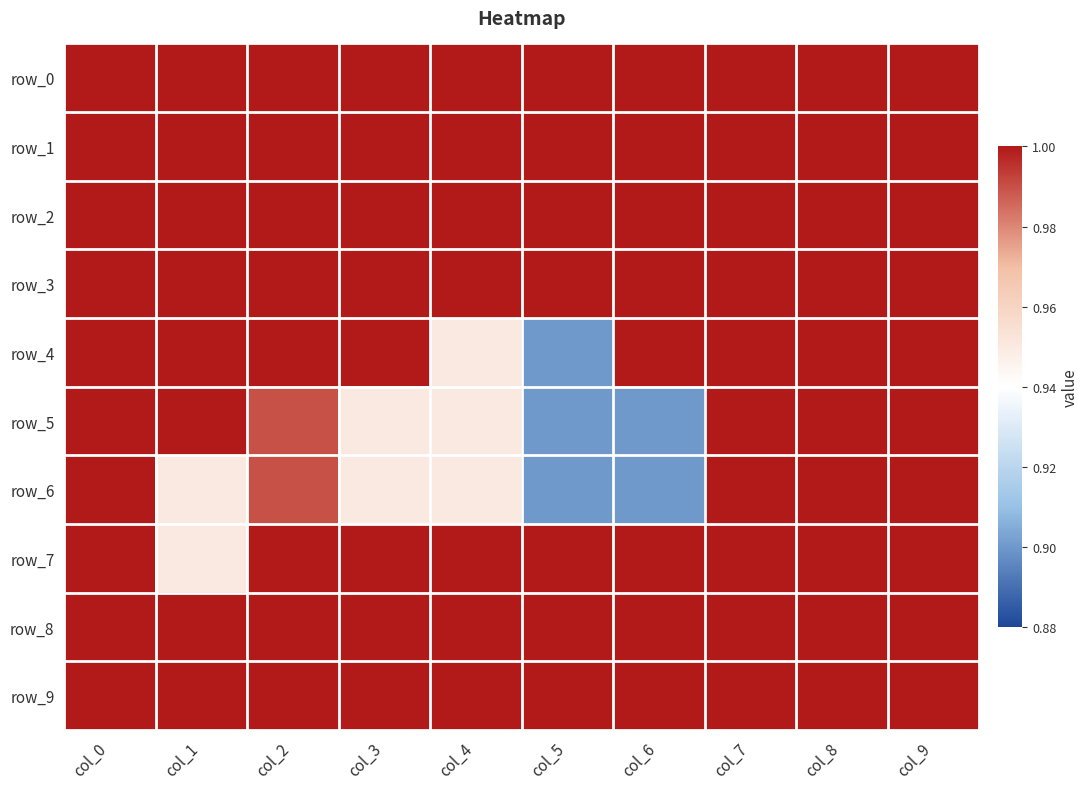

Between col_7 and col_1, which is larger?

col_7